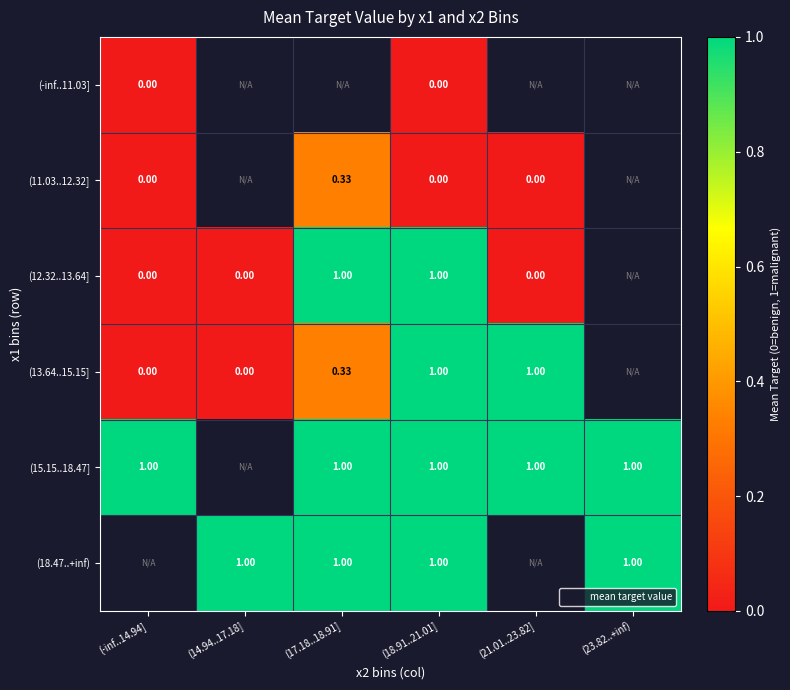

Which has a higher value, (-inf..14.94] or (14.94..17.18]?

(14.94..17.18]